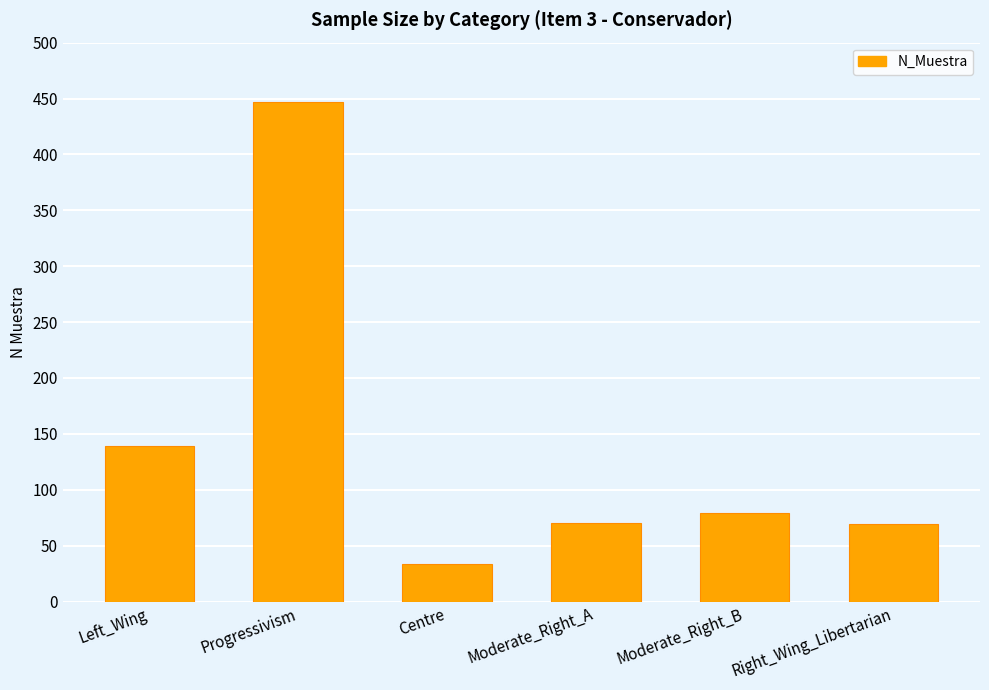

What is the smallest value displayed?

34